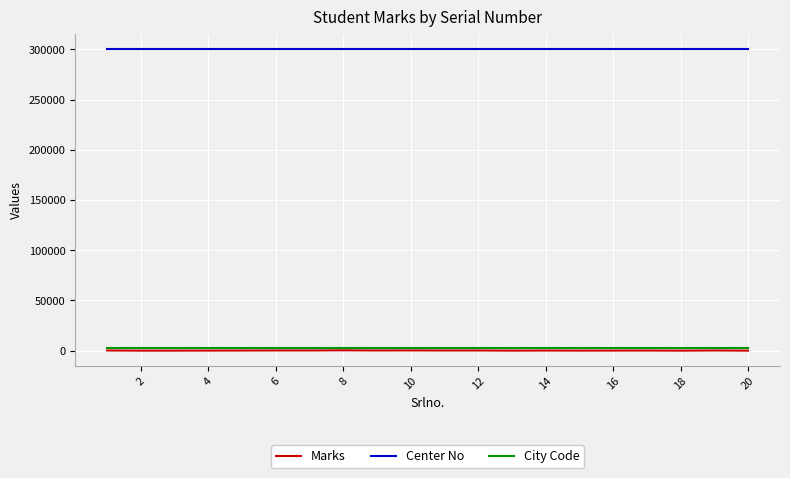

True or false: City Code and Center No intersect in this chart.

False